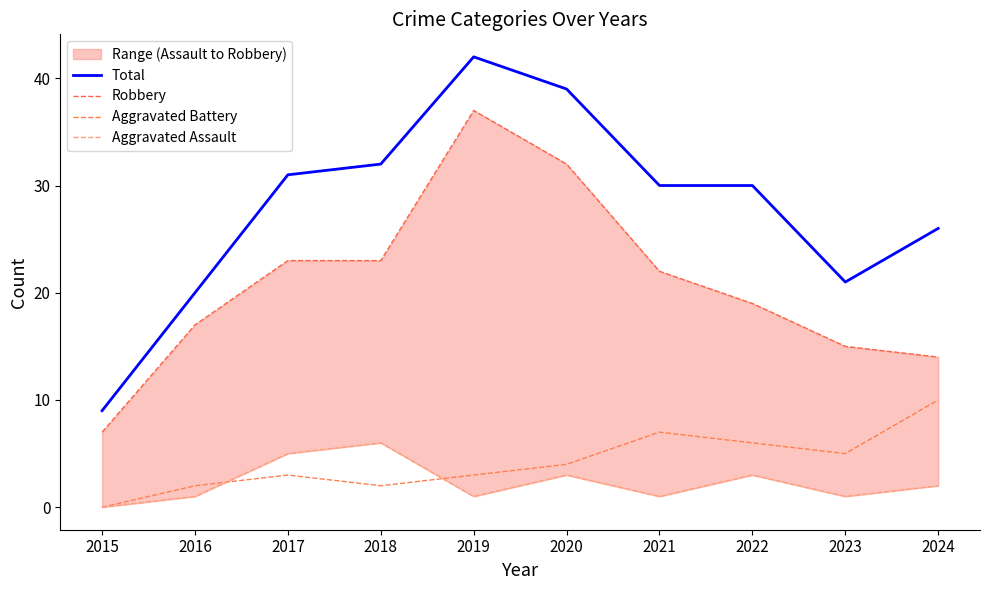

Does the chart have visible grid lines?

No